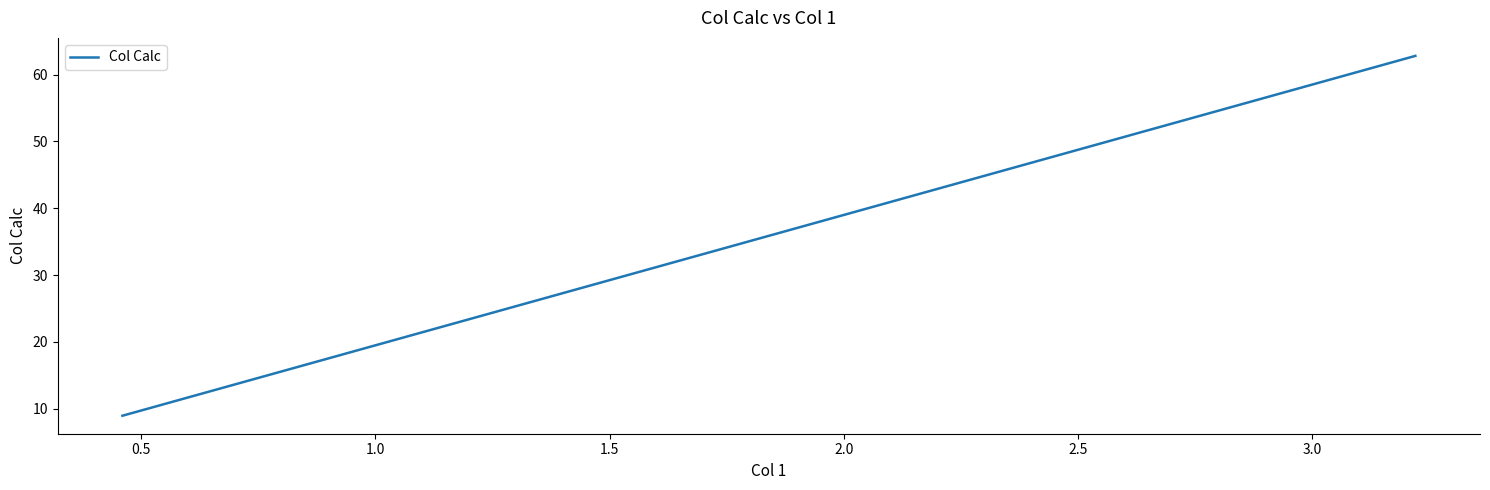

Does the chart display data point markers on the line(s)?

No